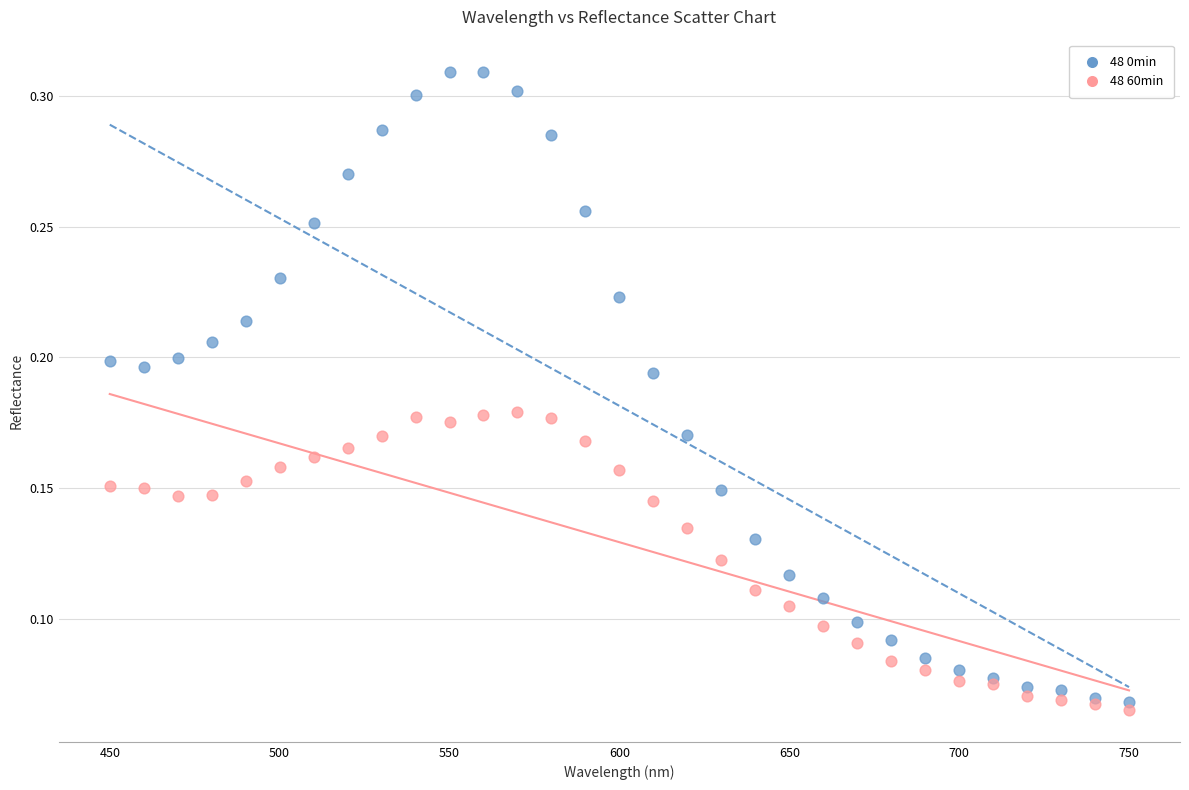

Which series contains the lowest Y value?

48 60min